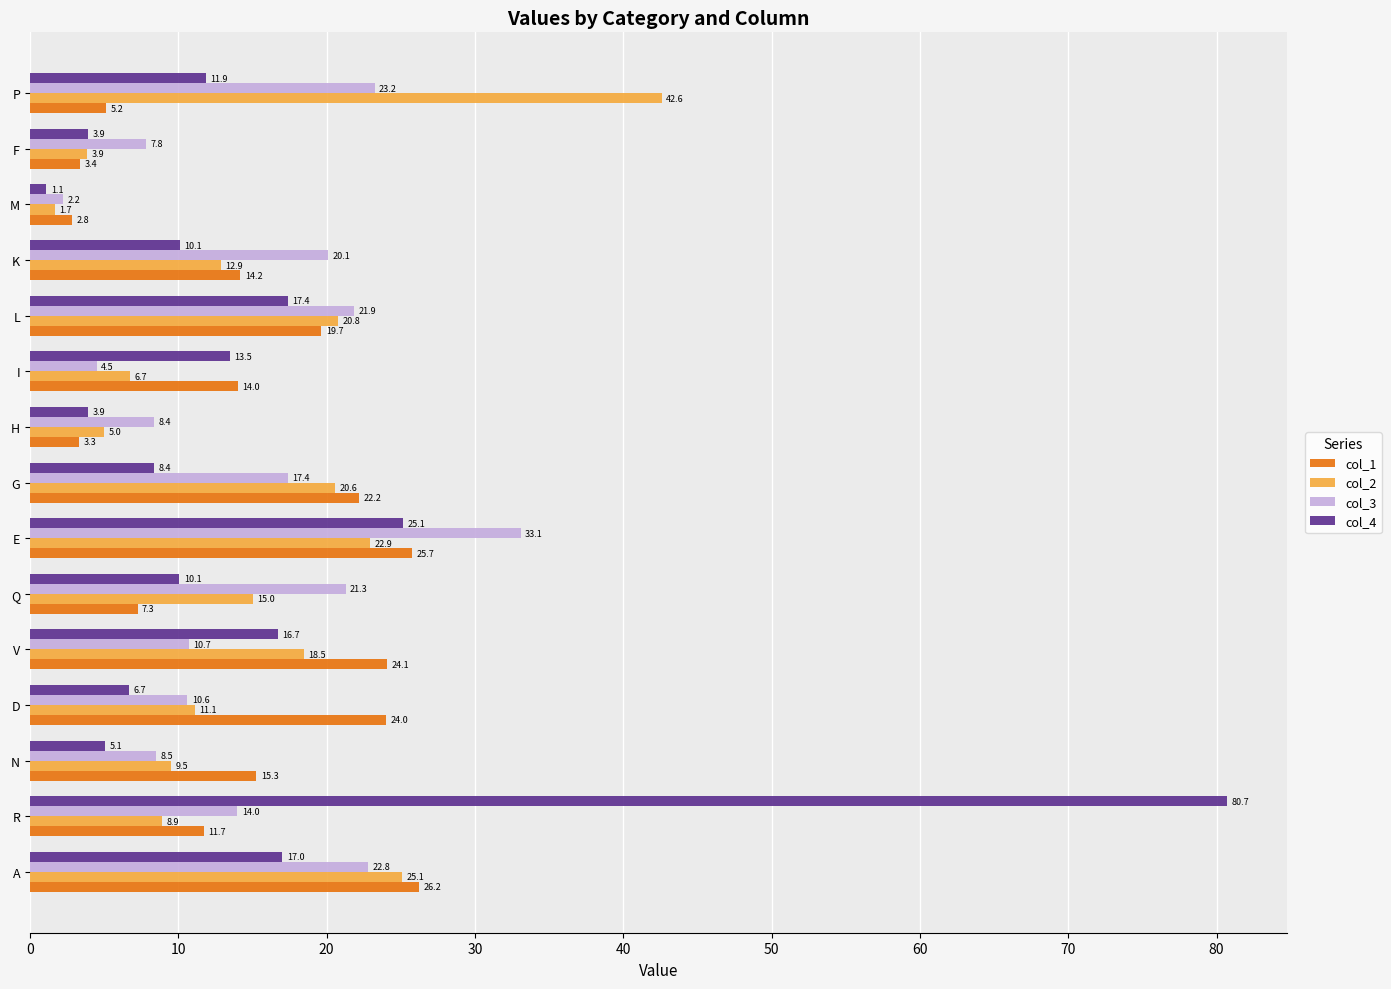

Rank the series by their maximum value, from lowest to highest.

col_1, col_3, col_2, col_4